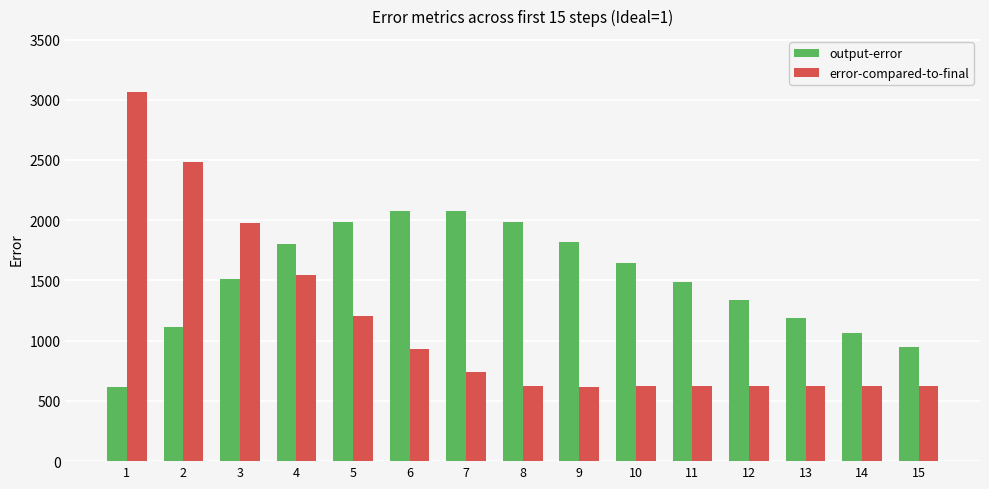

What is the minimum value for error-compared-to-final?

619